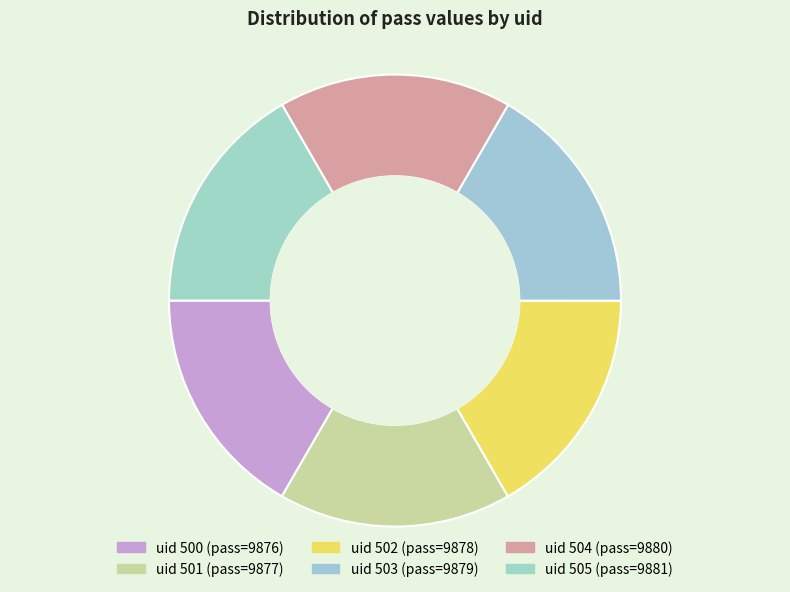

Count the number of slices in the pie.

6